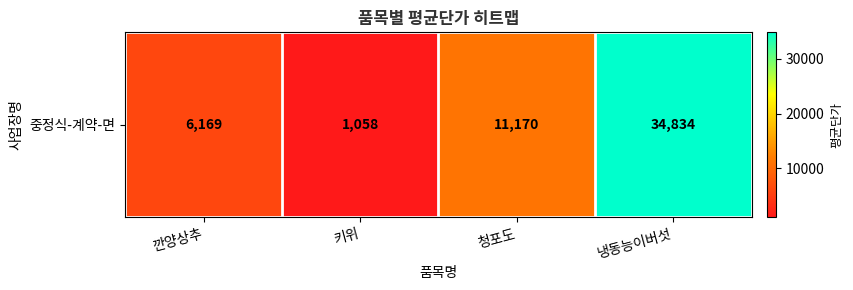

Is it true that the value at 냉동능이버섯 is 34834?

True